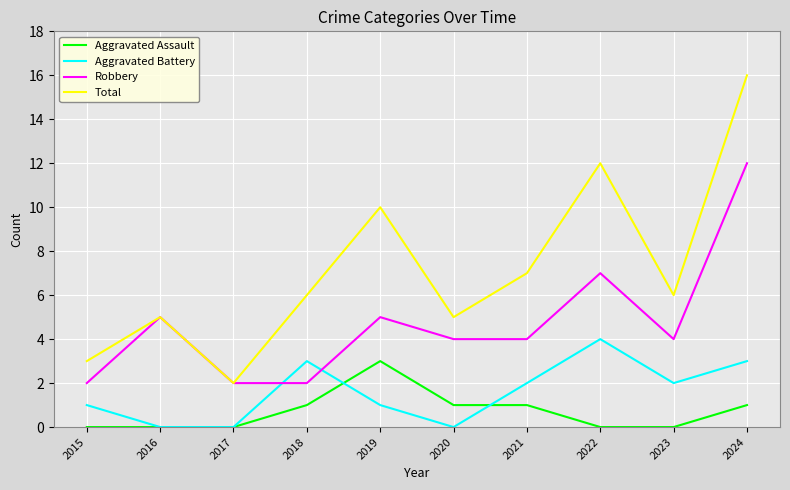

What is the highest value of the Aggravated Battery series?

4